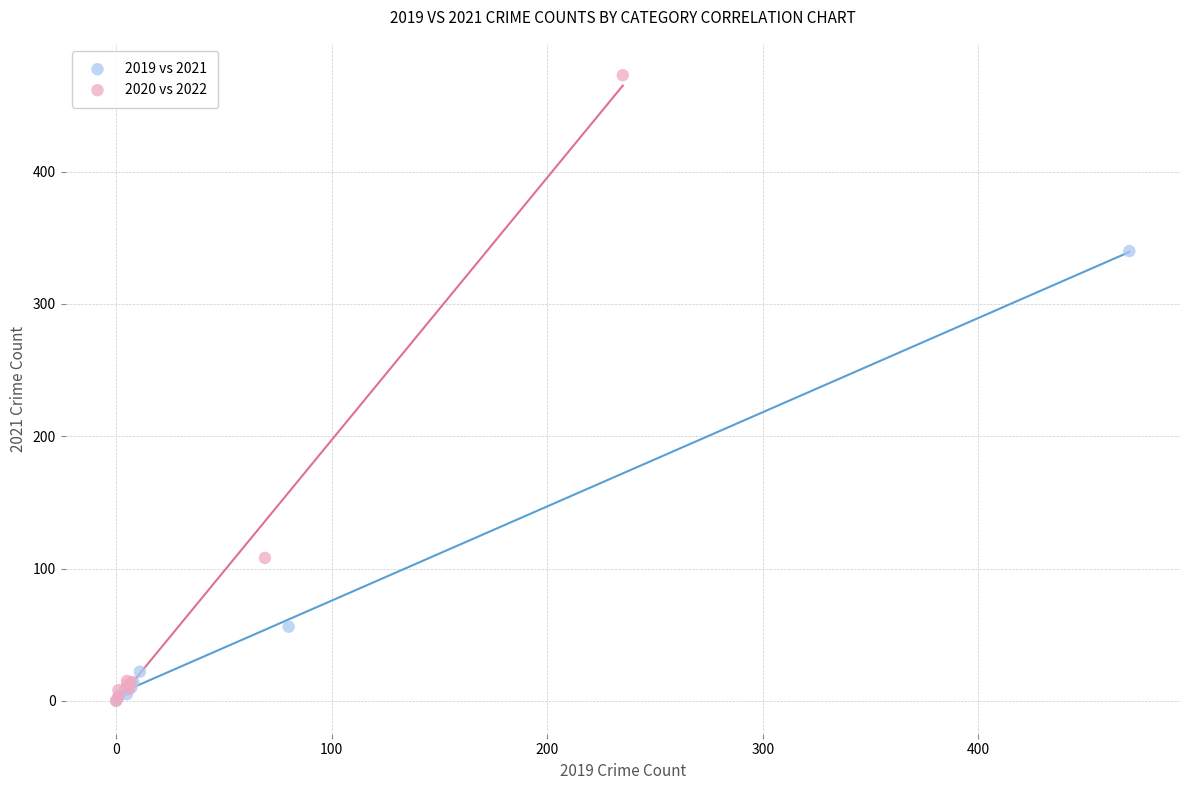

Which series contains the highest Y value?

2020 vs 2022